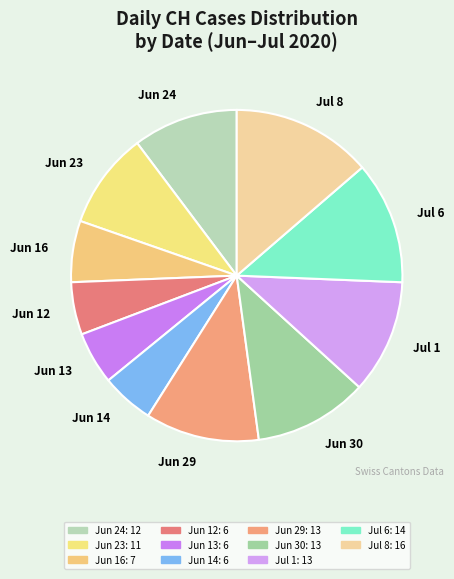

The Jun 23 slice represents 9% of the pie. True or false?

True